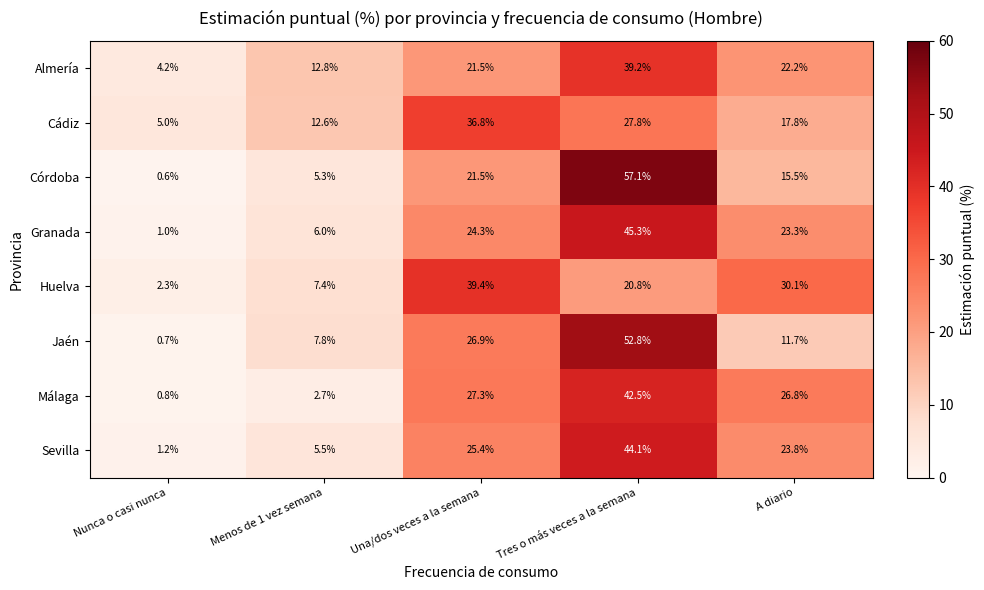

What is the highest value of the Almería series?

39.2